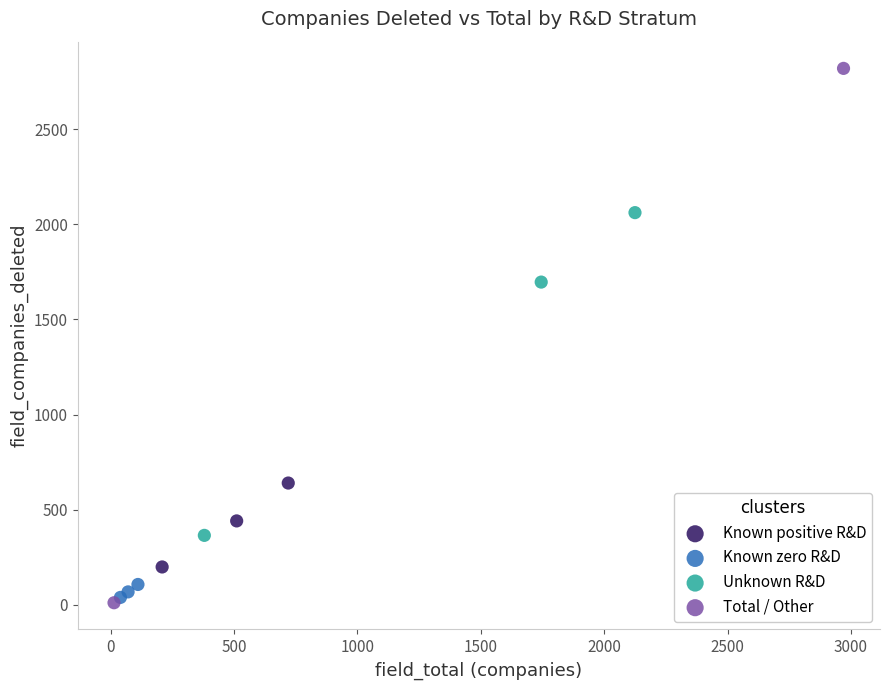

Which series reaches the minimum Y coordinate?

Total / Other